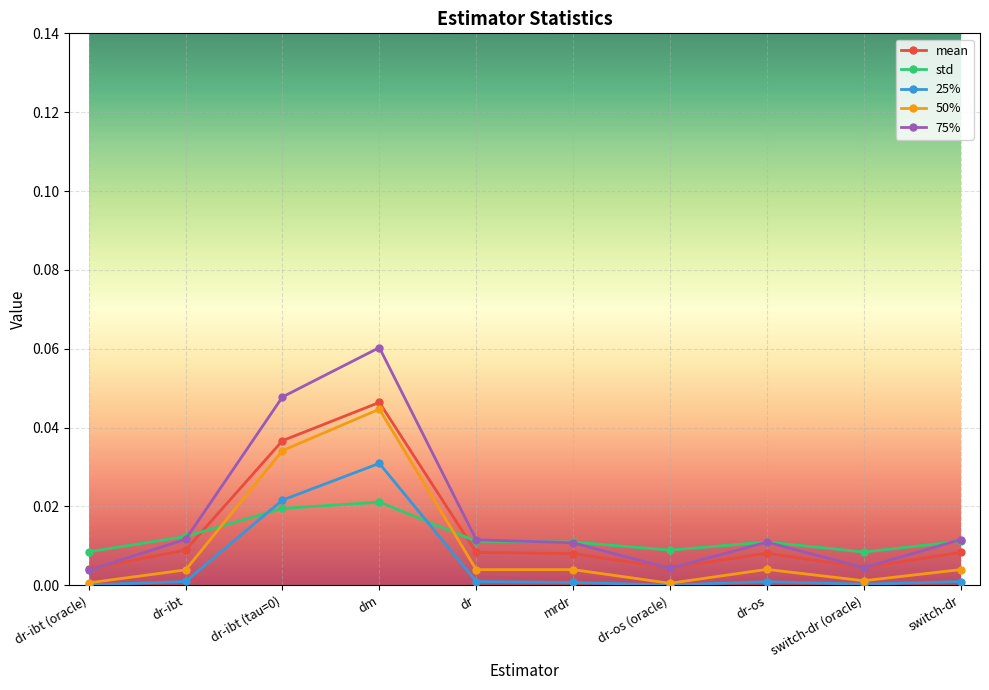

Is the value of 50% at dr-os greater than the value of 25% at dr-ibt?

Yes